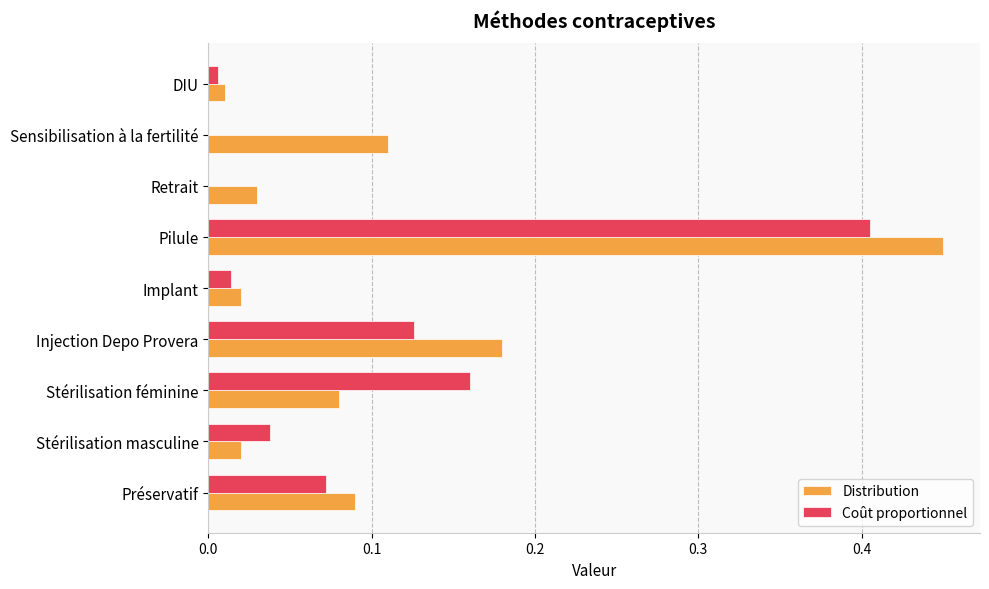

At which label does Distribution reach its peak?

Pilule